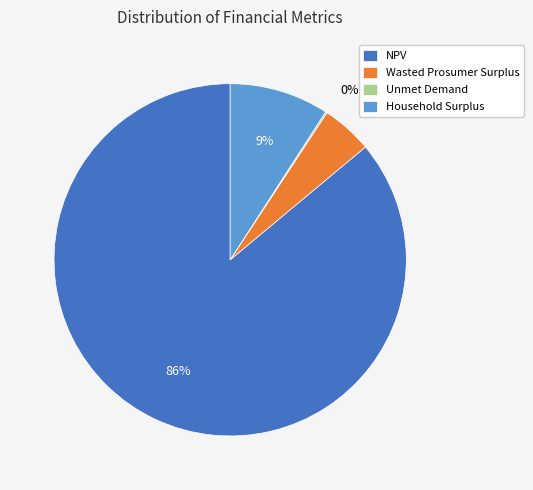

To the nearest percent, what is the difference between the largest and smallest slice percentages?

86%